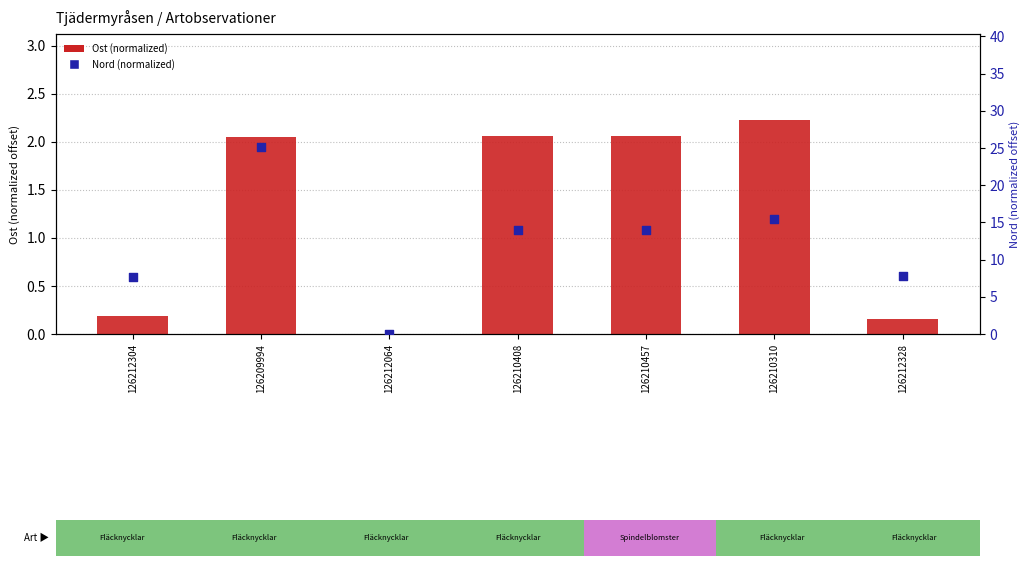

At how many categories does at least one series exceed 4?

6